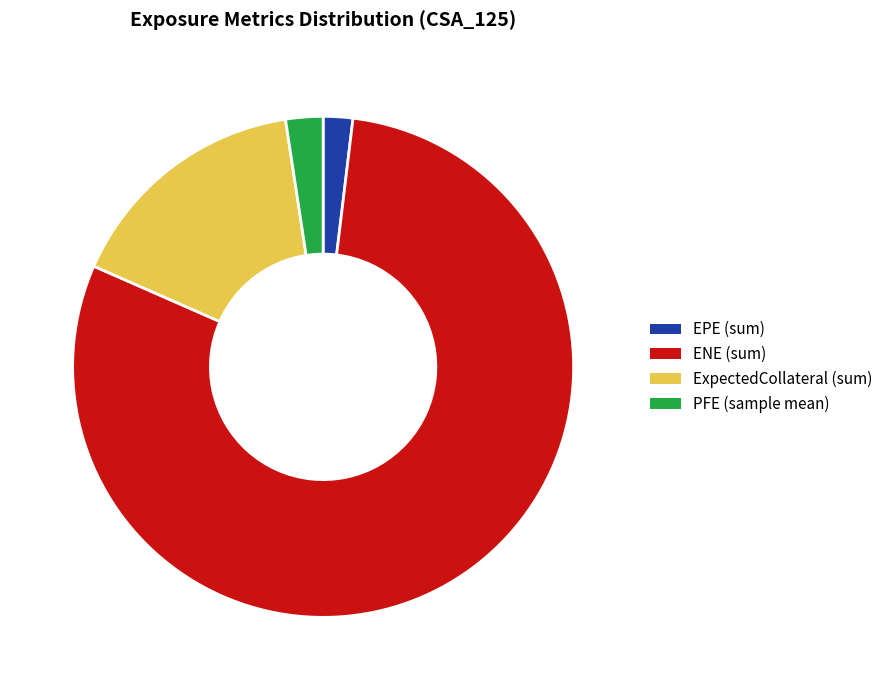

The ENE (sum) slice represents 80% of the pie. True or false?

True